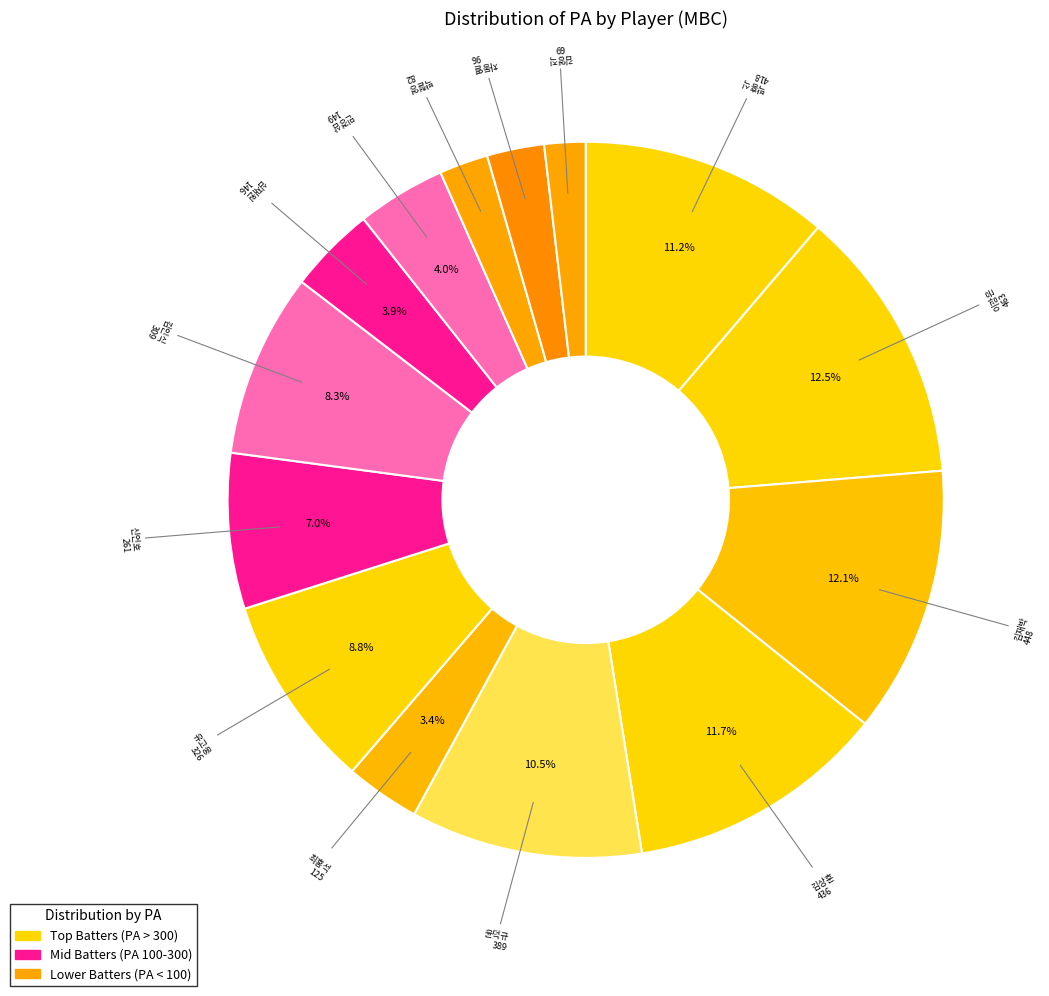

How many slices are in this pie chart?

14